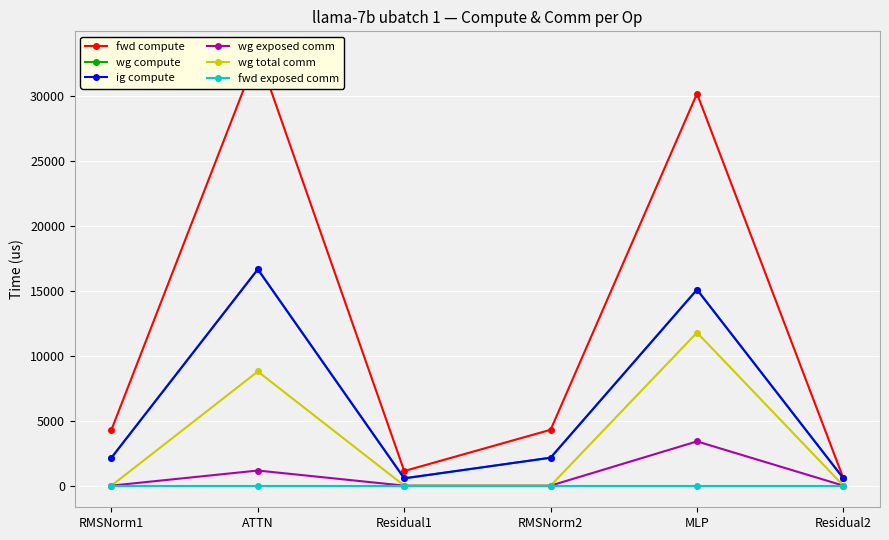

What is the label of the 4th point from the right?

Residual1